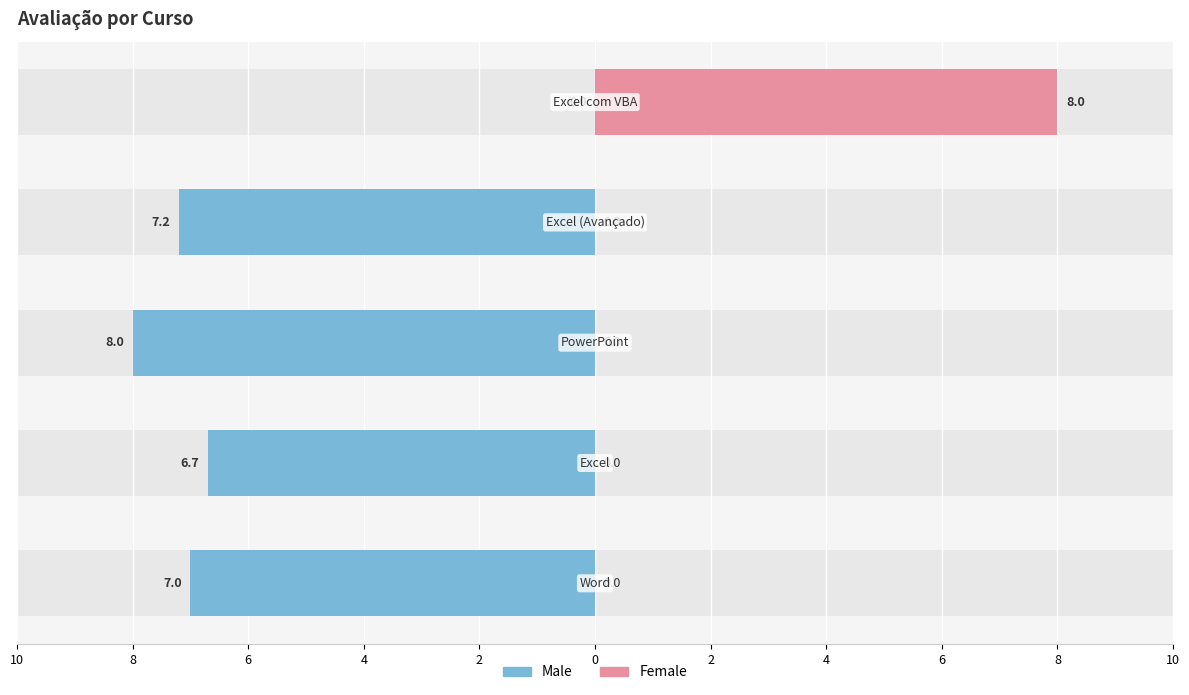

Reading right to left, what are all the values shown in this chart?

Male: 2=0.0	4=-7.2	6=-8.0	8=-6.7	10=-7.0
Female: 2=8.0	4=0.0	6=0.0	8=0.0	10=0.0